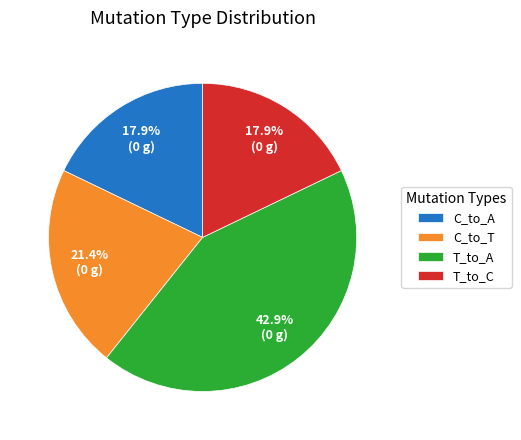

Which category has the biggest portion of the pie?

T_to_A